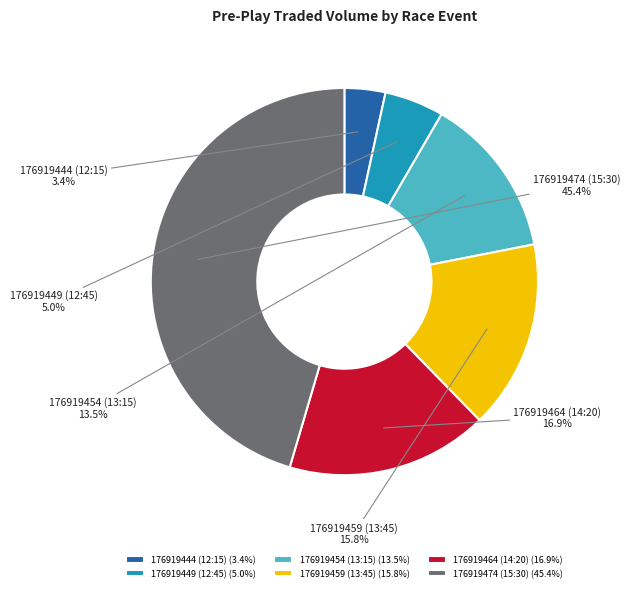

How many segments does this pie chart have?

6